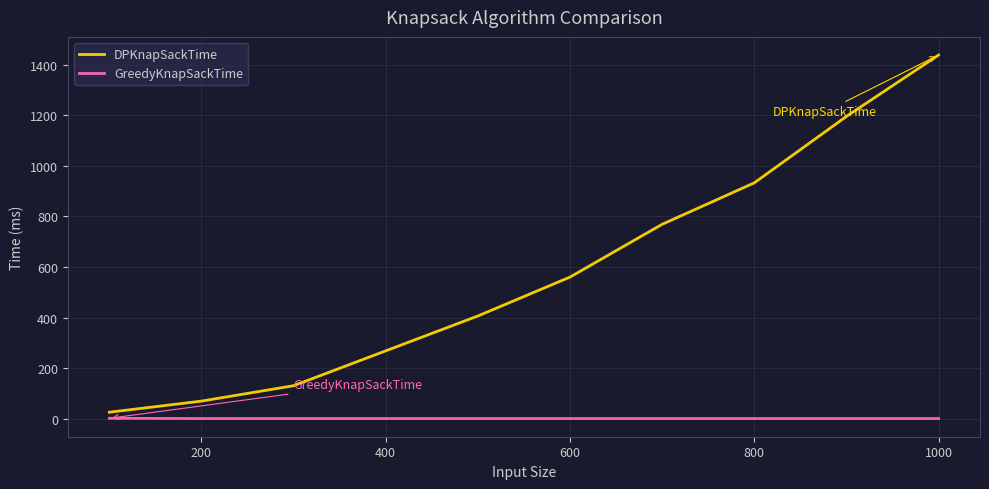

List the series in order of their peak value, lowest first.

GreedyKnapSackTime, DPKnapSackTime